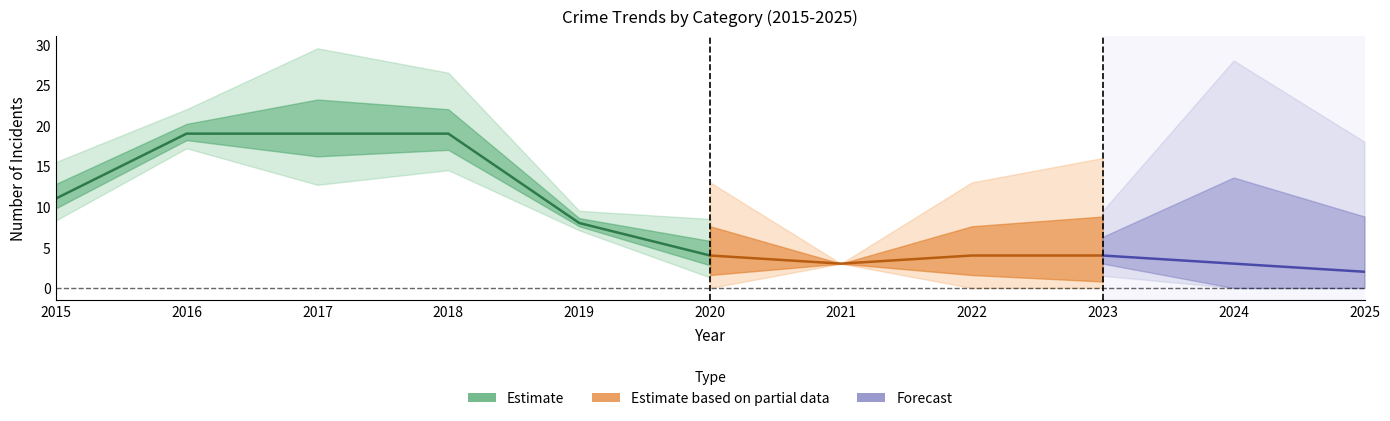

At which category is the sum across all series the highest?

2018